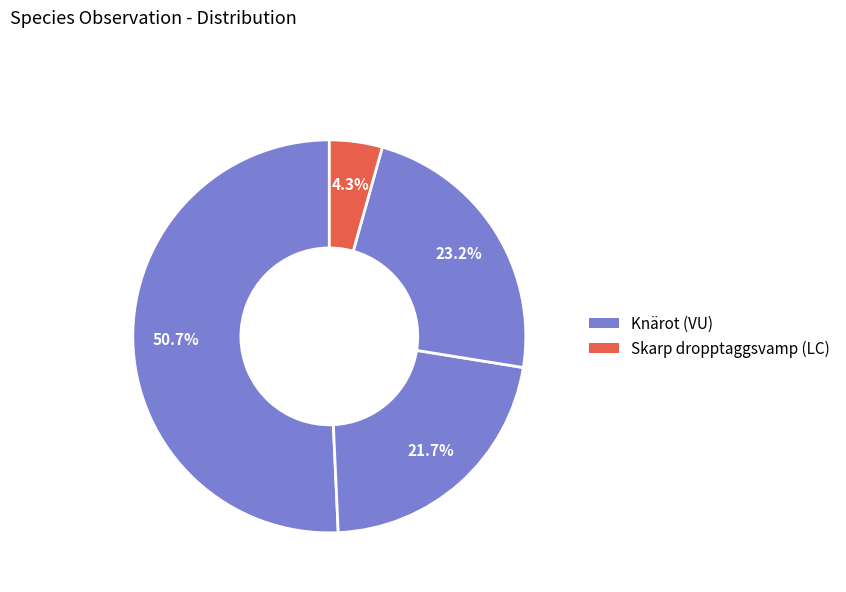

What is the majority slice?

Knärot (128999699)